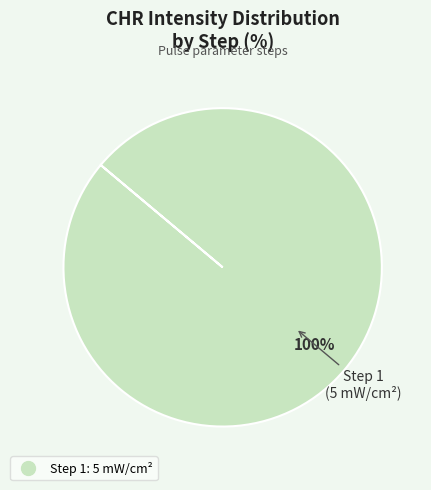

Is there a majority slice in this chart?

Yes